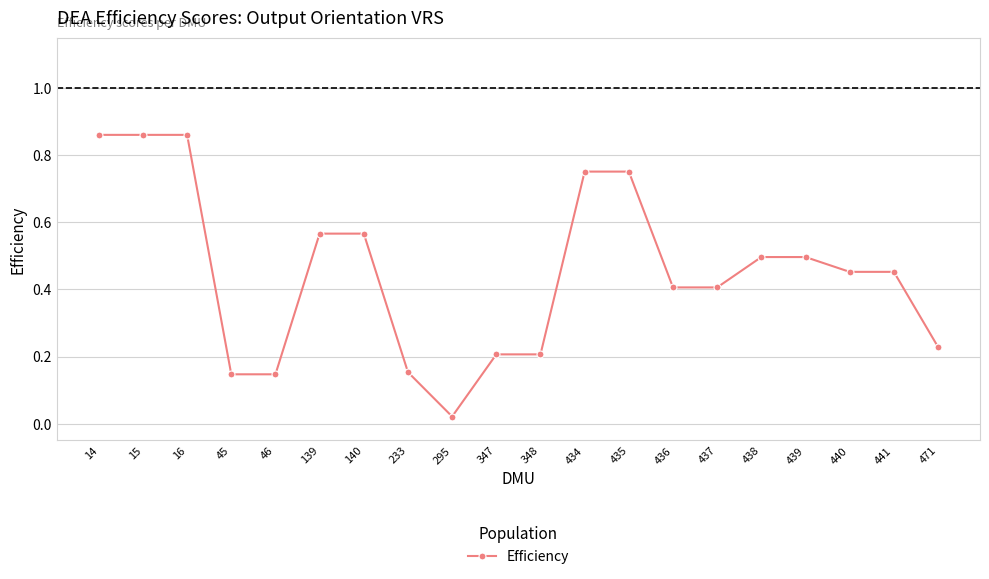

Is it true that the value at 45 is 0.2?

False